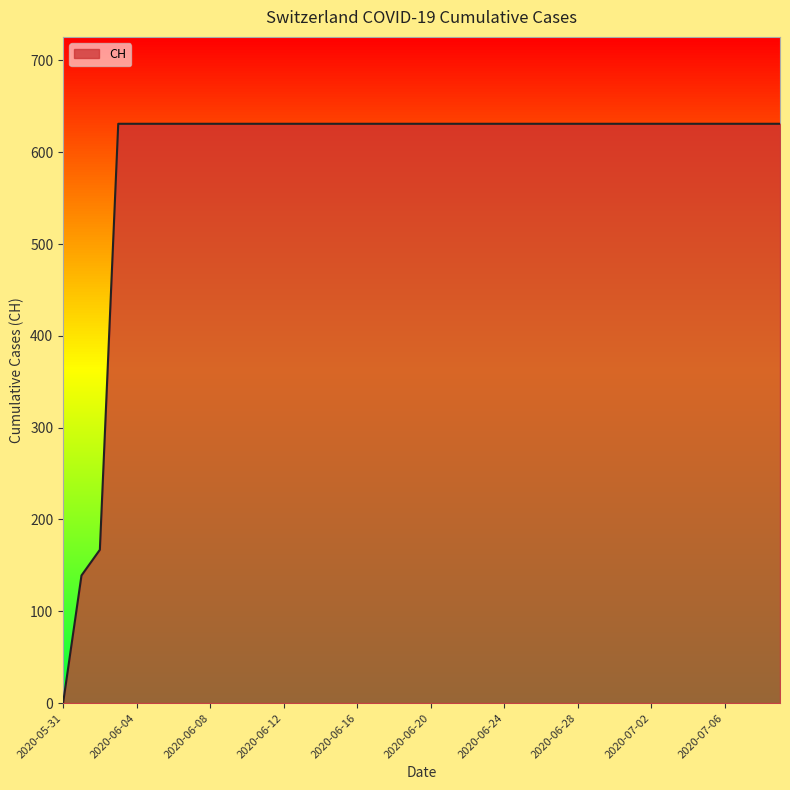

What is the difference between the maximum and minimum values?

631